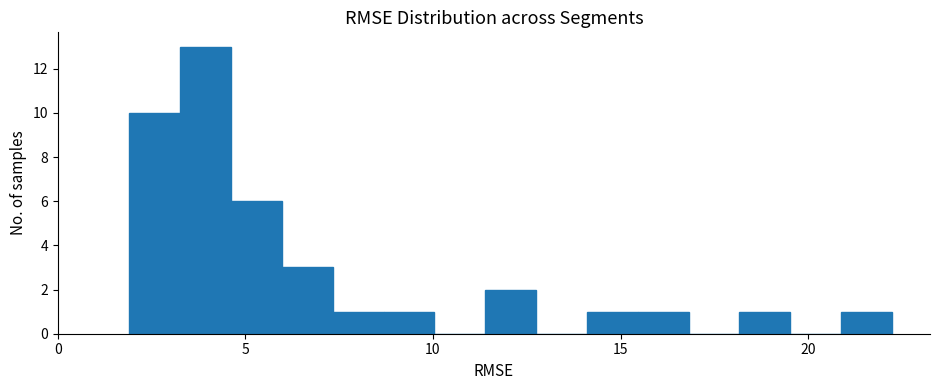

Around what value on the x-axis is the tallest bar? Give the approximate position of its centre, as read against the axis.

4.0